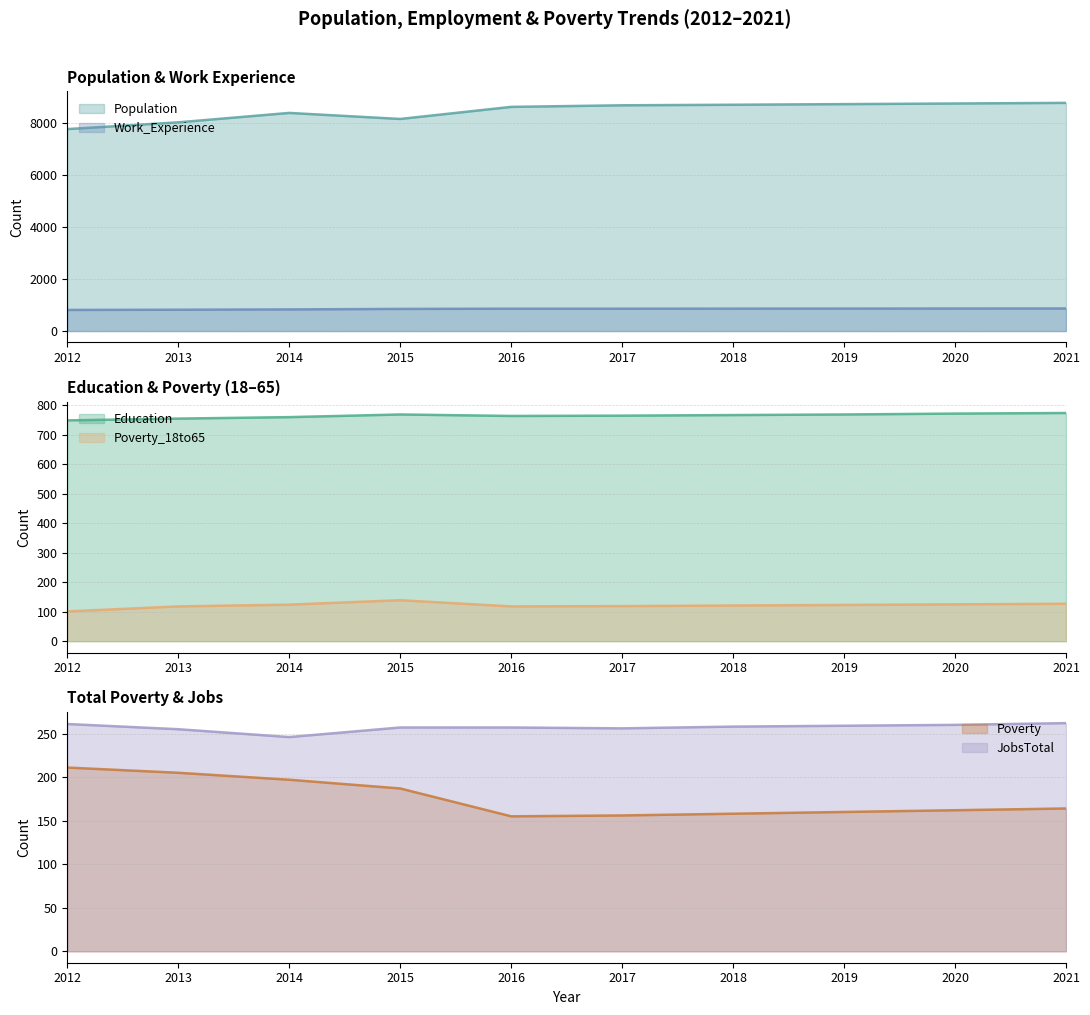

What is the difference between the Poverty values at 2014 and 2013?

8